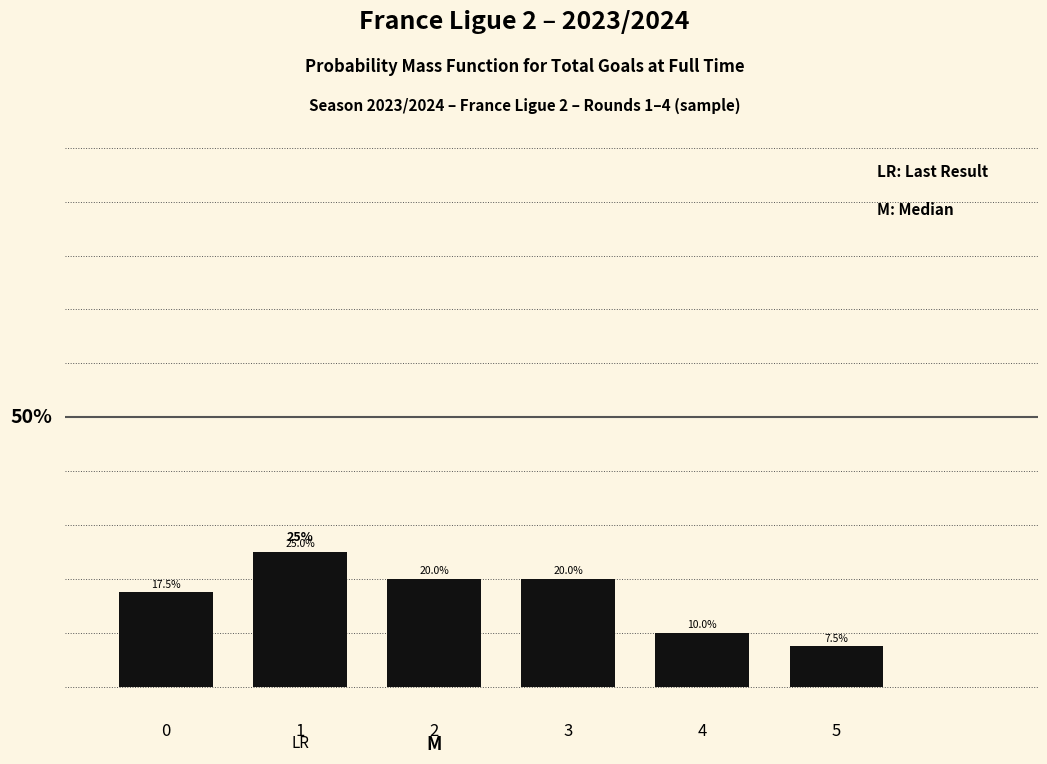

Are the bars horizontal?

No